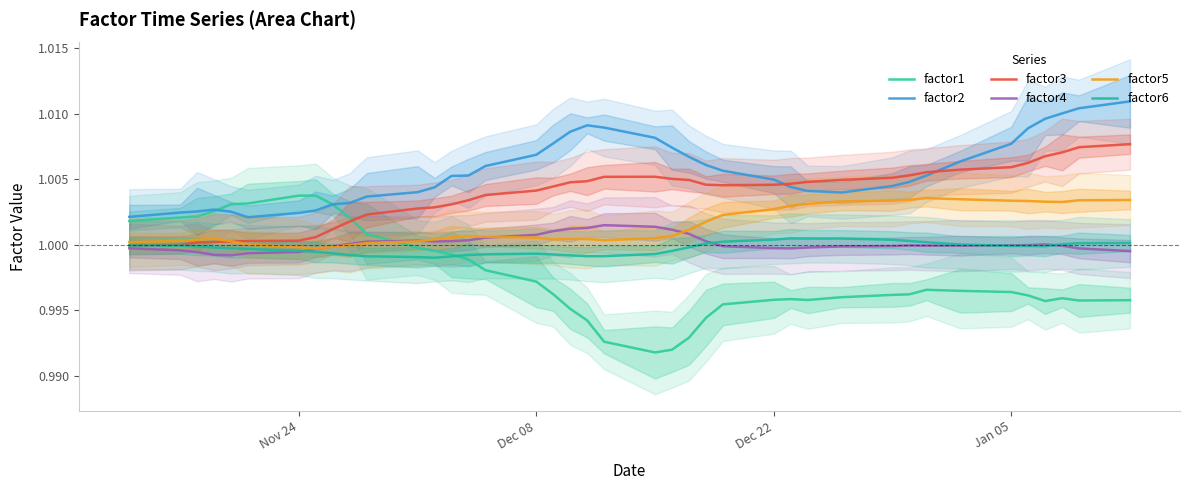

Reading right to left, transcribe all the data shown in this chart.

factor1: 1.0	1.0	1.0	1.0	1.0	1.0	1.0	1.0	1.0	1.0	1.0	1.0	1.0	1.0	1.0	1.0	1.0	1.0	1.0	1.0	1.0	1.0	1.0	1.0	1.0	1.0	1.0	1.0	1.0	1.0	1.0	1.0	1.0	1.0	1.0	1.0	1.0	1.0	1.0	1.0
factor2: 1.0	1.0	1.0	1.0	1.0	1.0	1.0	1.0	1.0	1.0	1.0	1.0	1.0	1.0	1.0	1.0	1.0	1.0	1.0	1.0	1.0	1.0	1.0	1.0	1.0	1.0	1.0	1.0	1.0	1.0	1.0	1.0	1.0	1.0	1.0	1.0	1.0	1.0	1.0	1.0
factor3: 1.0	1.0	1.0	1.0	1.0	1.0	1.0	1.0	1.0	1.0	1.0	1.0	1.0	1.0	1.0	1.0	1.0	1.0	1.0	1.0	1.0	1.0	1.0	1.0	1.0	1.0	1.0	1.0	1.0	1.0	1.0	1.0	1.0	1.0	1.0	1.0	1.0	1.0	1.0	1.0
factor4: 1.0	1.0	1.0	1.0	1.0	1.0	1.0	1.0	1.0	1.0	1.0	1.0	1.0	1.0	1.0	1.0	1.0	1.0	1.0	1.0	1.0	1.0	1.0	1.0	1.0	1.0	1.0	1.0	1.0	1.0	1.0	1.0	1.0	1.0	1.0	1.0	1.0	1.0	1.0	1.0
factor5: 1.0	1.0	1.0	1.0	1.0	1.0	1.0	1.0	1.0	1.0	1.0	1.0	1.0	1.0	1.0	1.0	1.0	1.0	1.0	1.0	1.0	1.0	1.0	1.0	1.0	1.0	1.0	1.0	1.0	1.0	1.0	1.0	1.0	1.0	1.0	1.0	1.0	1.0	1.0	1.0
factor6: 1.0	1.0	1.0	1.0	1.0	1.0	1.0	1.0	1.0	1.0	1.0	1.0	1.0	1.0	1.0	1.0	1.0	1.0	1.0	1.0	1.0	1.0	1.0	1.0	1.0	1.0	1.0	1.0	1.0	1.0	1.0	1.0	1.0	1.0	1.0	1.0	1.0	1.0	1.0	1.0